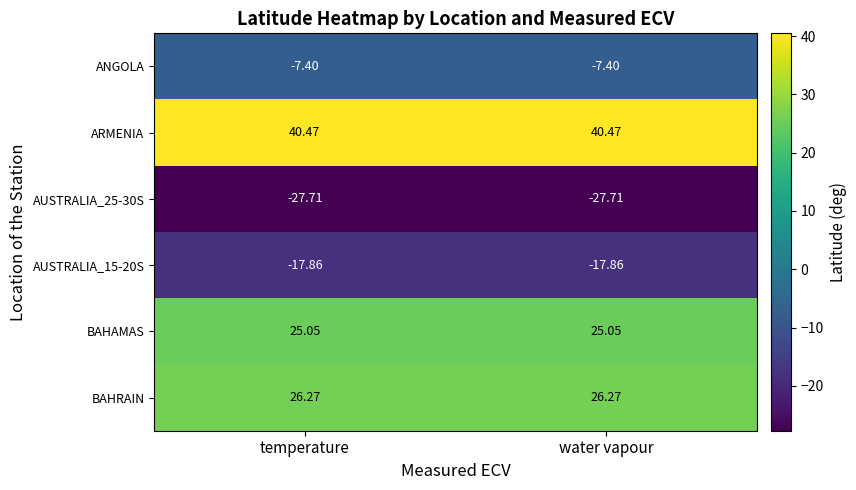

Which series has the largest total across all categories?

ARMENIA